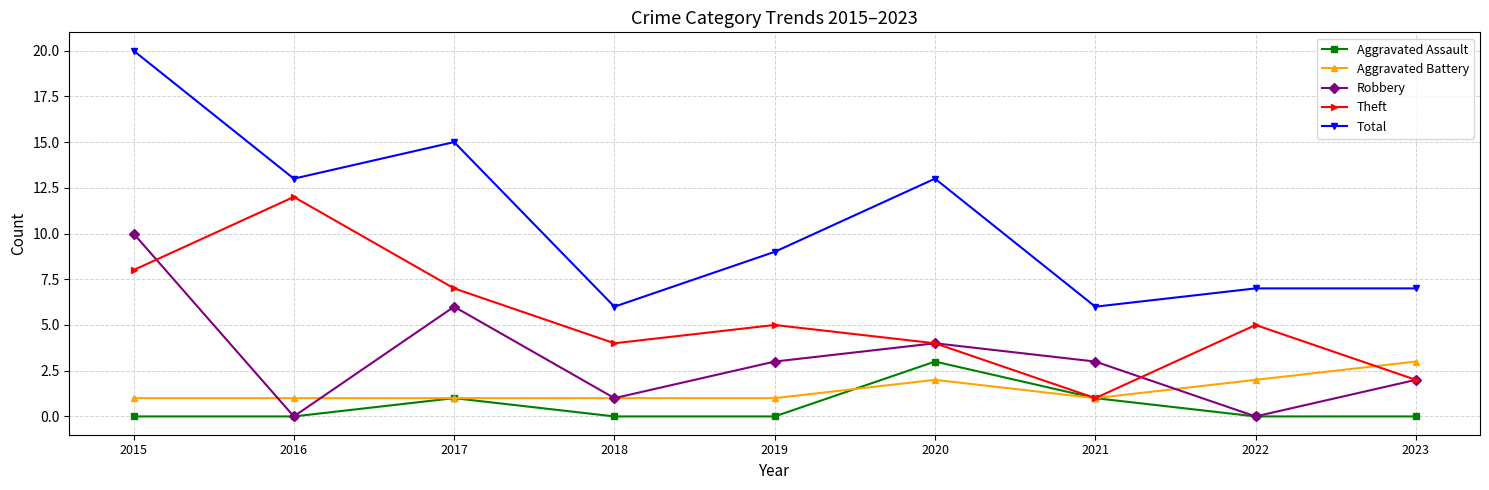

Is it true that Theft equals 8 at 2015?

True